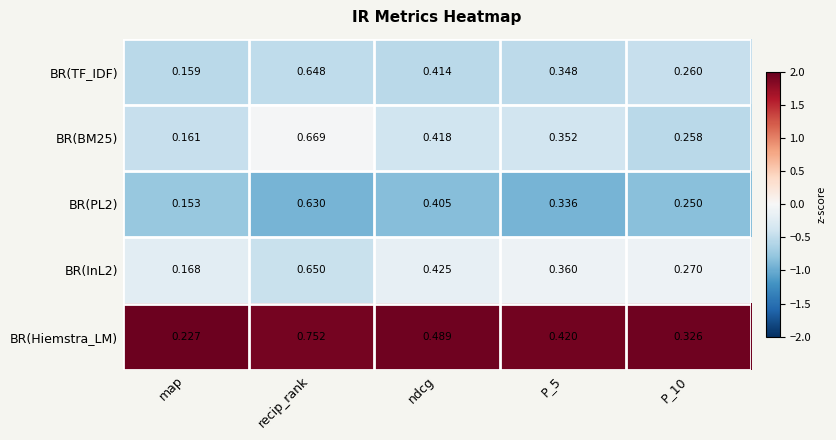

Which series has the widest spread of values?

BR(Hiemstra_LM)